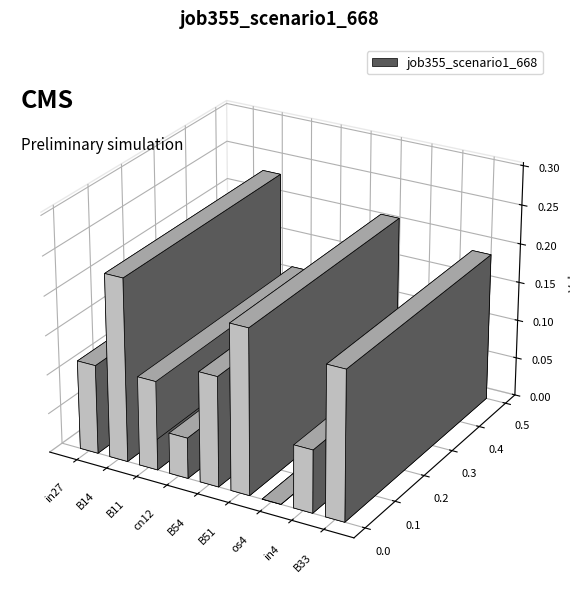

True or false: the data shows 0.1 at cn12.

True